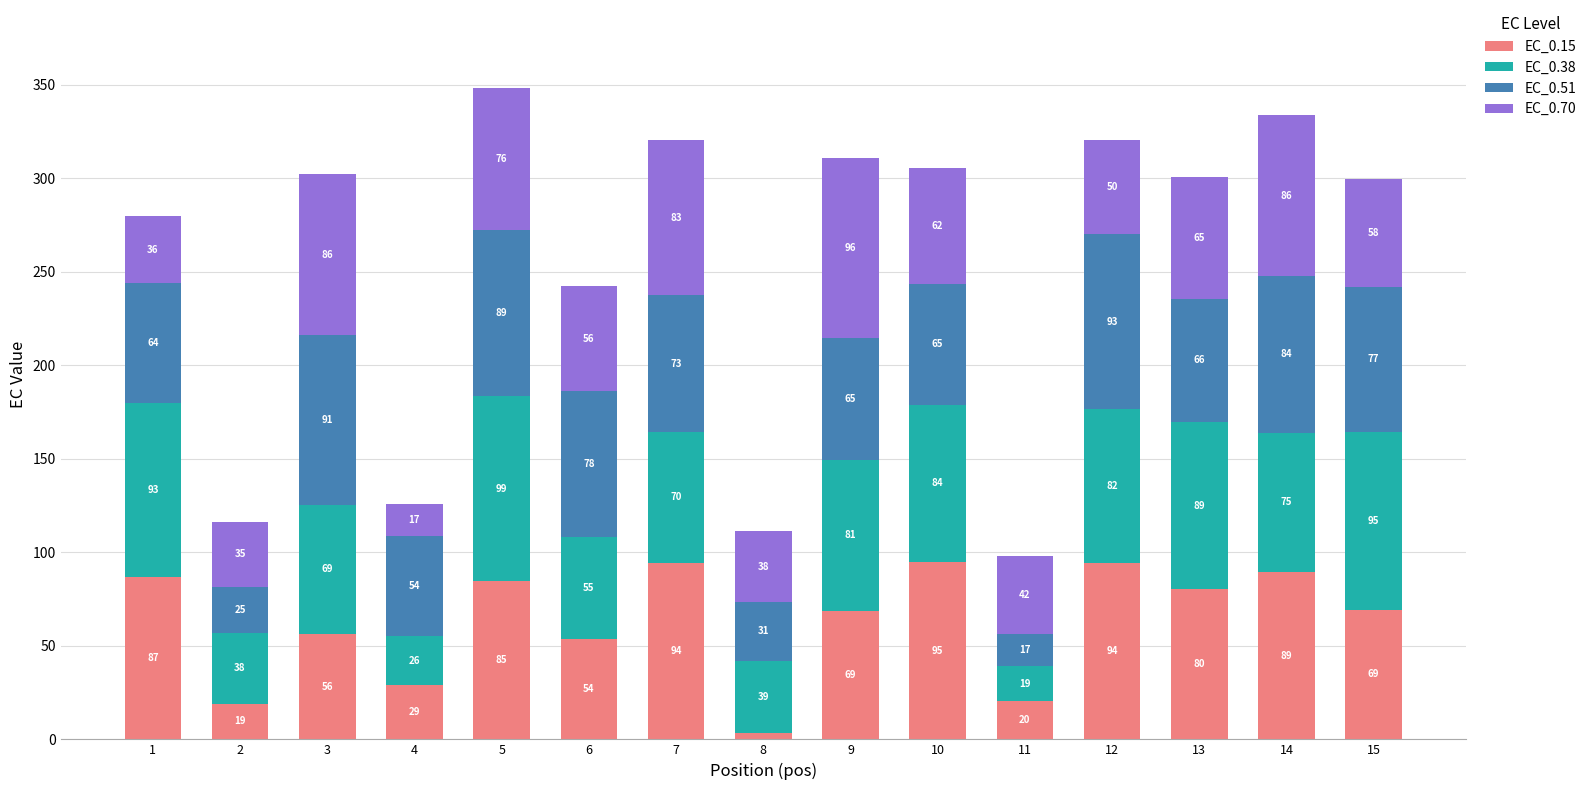

What is the difference between the second highest and second lowest values in the EC_0.15 series?

75.3